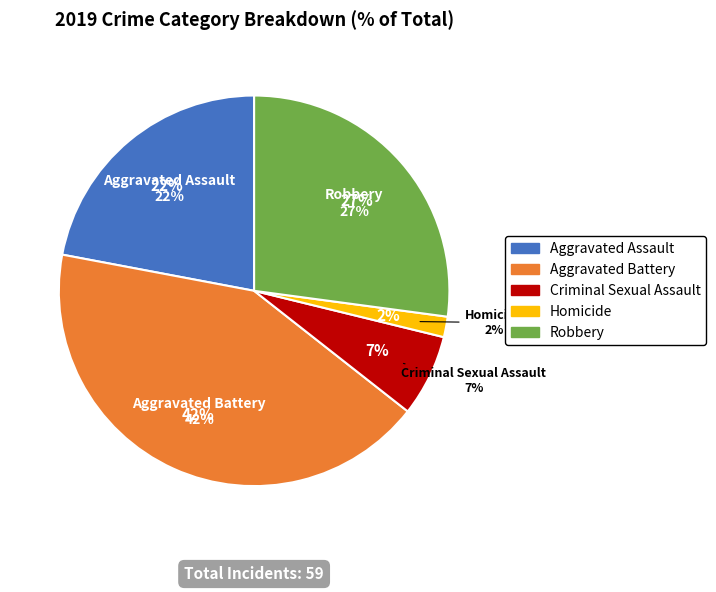

How many segments does this pie chart have?

5